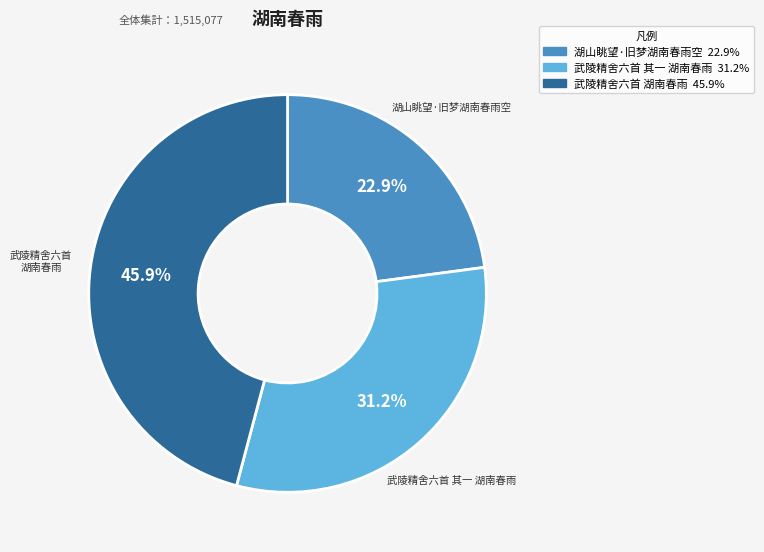

Rank the categories by value from highest to lowest.

武陵精舍六首 湖南春雨, 武陵精舍六首 其一 湖南春雨, 湖山眺望·旧梦湖南春雨空